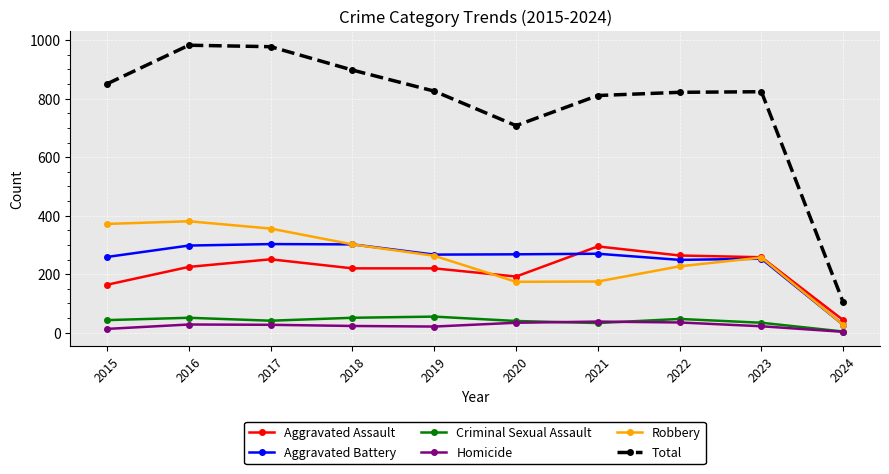

What is the difference between the second highest and minimum values in the Aggravated Battery series?

275